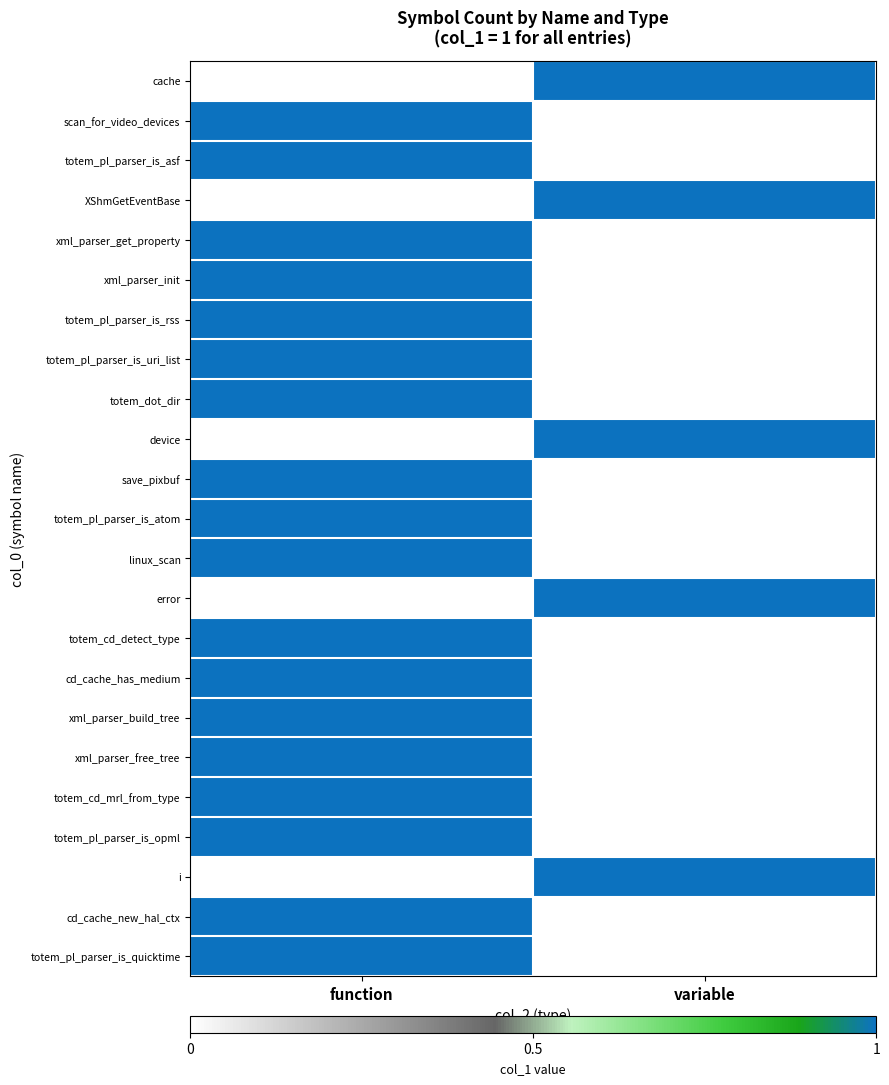

Reading left to right, what are all the values shown in this chart?

cache: function=0	variable=1
scan_for_video_devices: function=1	variable=0
totem_pl_parser_is_asf: function=1	variable=0
XShmGetEventBase: function=0	variable=1
xml_parser_get_property: function=1	variable=0
xml_parser_init: function=1	variable=0
totem_pl_parser_is_rss: function=1	variable=0
totem_pl_parser_is_uri_list: function=1	variable=0
totem_dot_dir: function=1	variable=0
device: function=0	variable=1
save_pixbuf: function=1	variable=0
totem_pl_parser_is_atom: function=1	variable=0
linux_scan: function=1	variable=0
error: function=0	variable=1
totem_cd_detect_type: function=1	variable=0
cd_cache_has_medium: function=1	variable=0
xml_parser_build_tree: function=1	variable=0
xml_parser_free_tree: function=1	variable=0
totem_cd_mrl_from_type: function=1	variable=0
totem_pl_parser_is_opml: function=1	variable=0
i: function=0	variable=1
cd_cache_new_hal_ctx: function=1	variable=0
totem_pl_parser_is_quicktime: function=1	variable=0